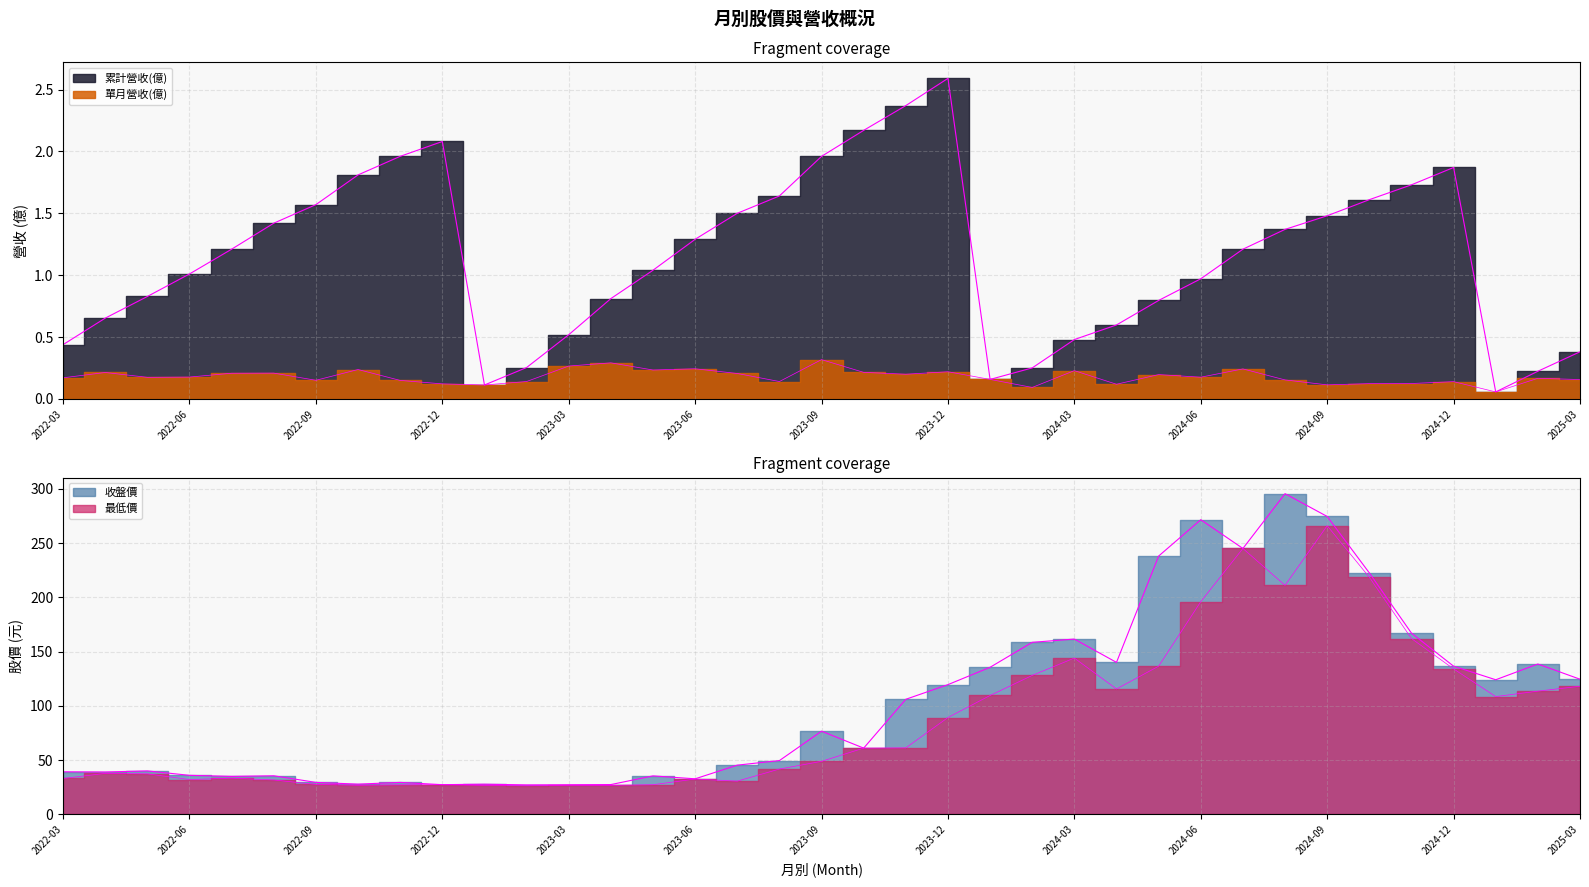

True or false: 最低價 and 收盤價 cross at least once.

False